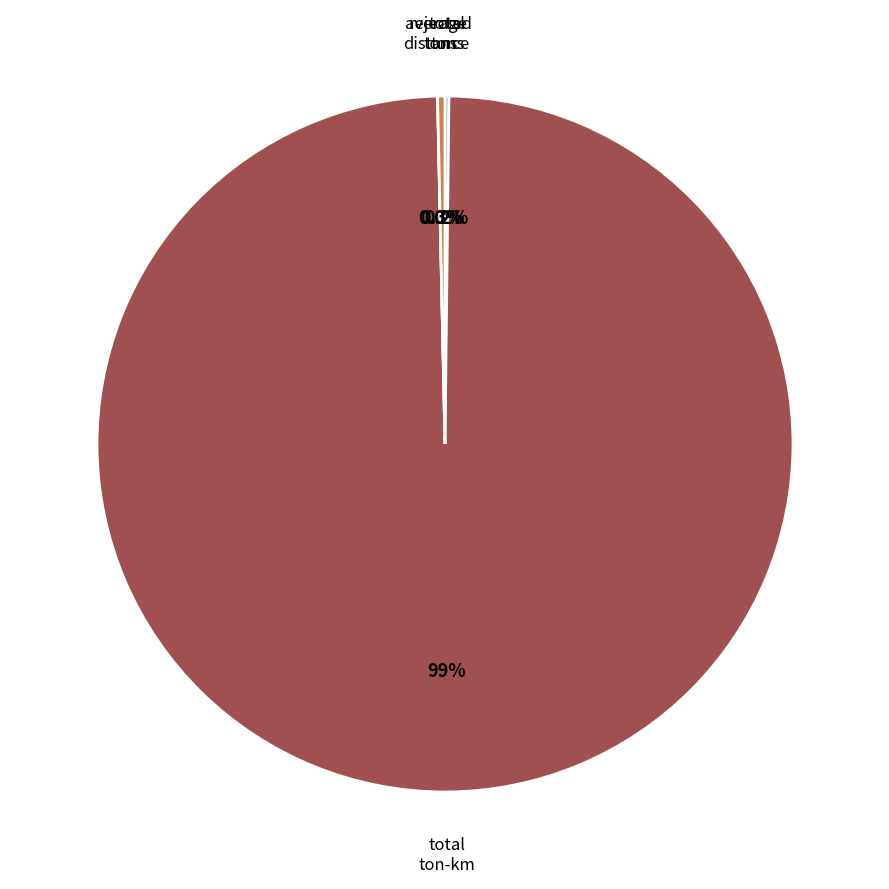

Rank the categories by value from lowest to highest.

average distance, total tons, rejected tons, total ton-km